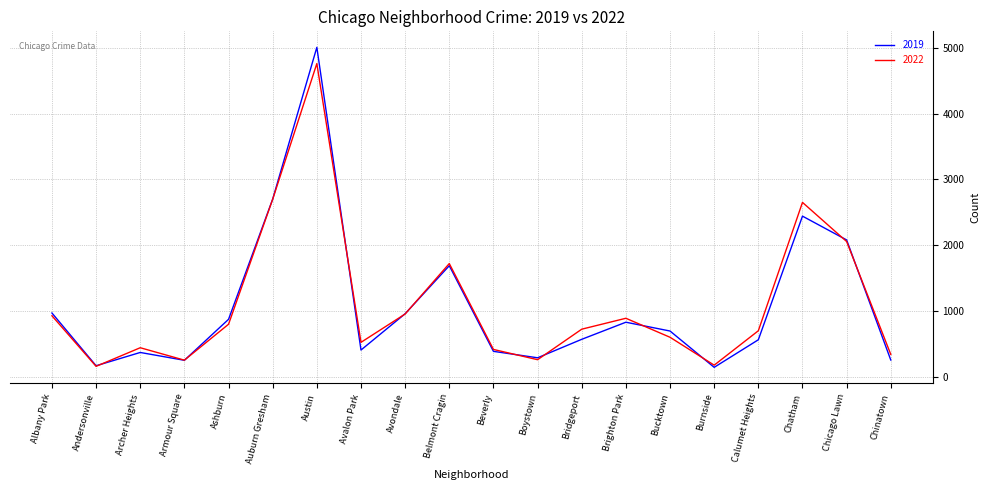

Rank the series by their maximum value, from highest to lowest.

2019, 2022